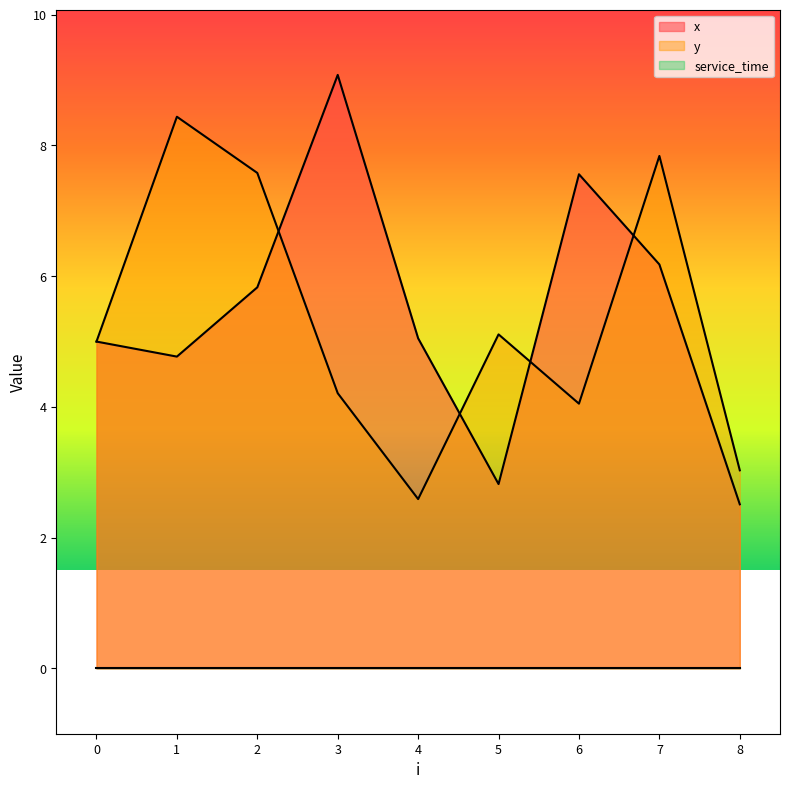

What is the value of the y point at the 6th from the left?

5.1